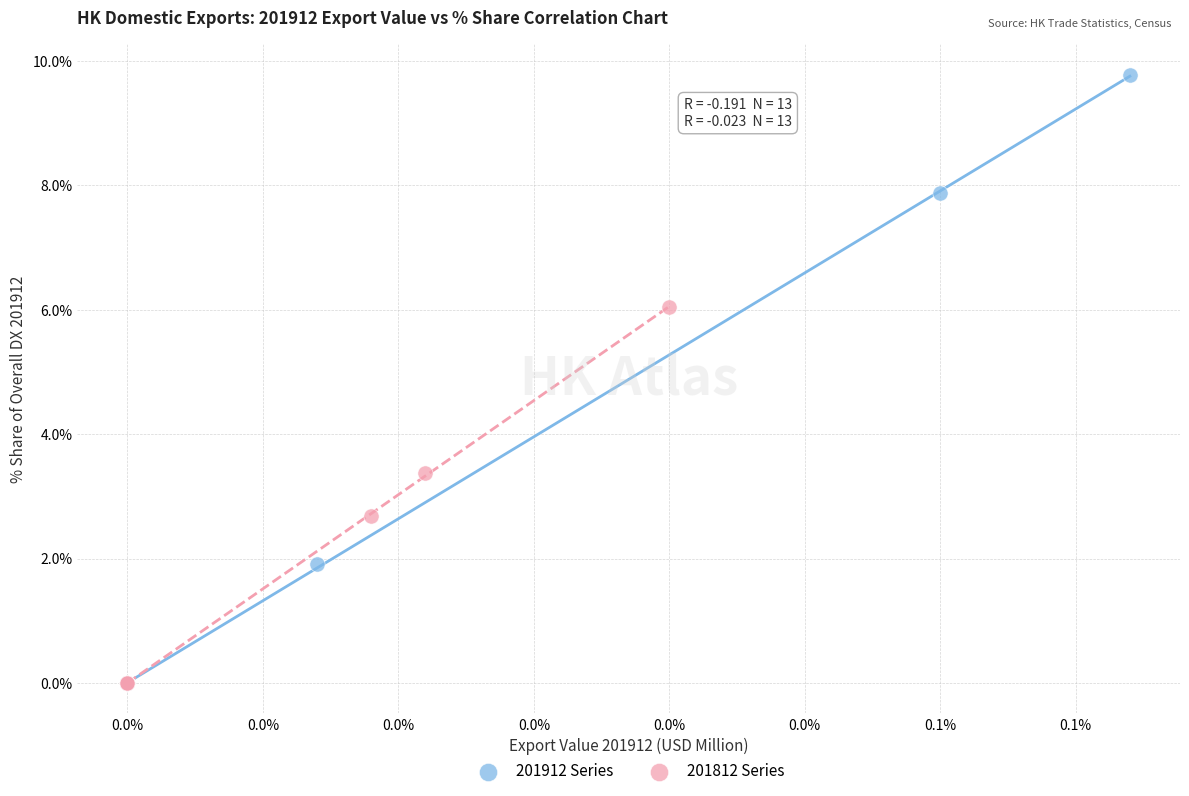

Which series reaches the maximum Y coordinate?

201912 Series